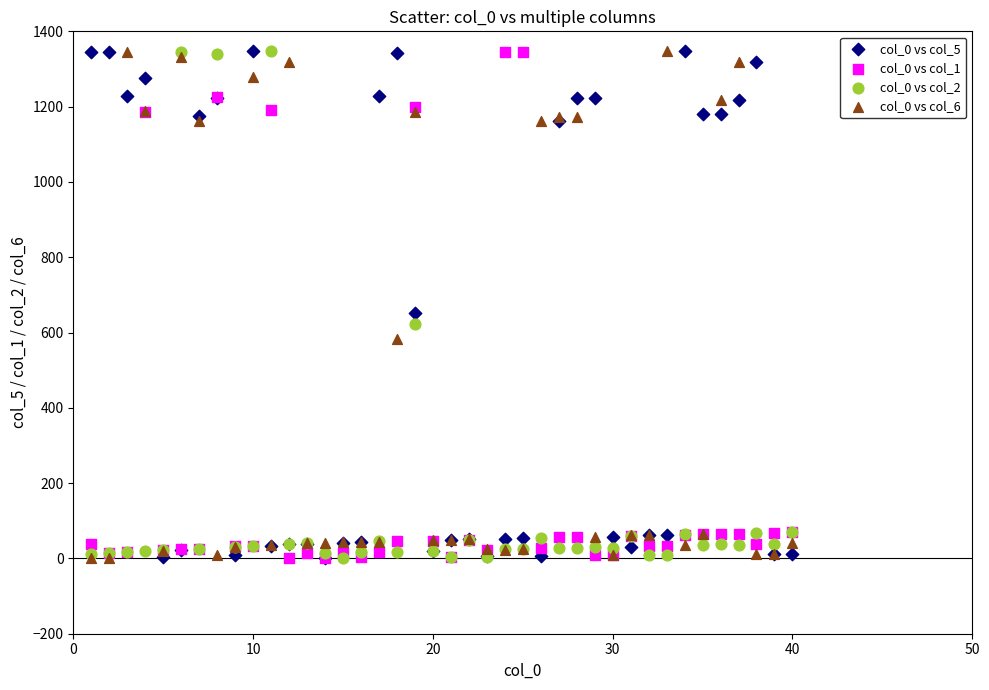

What are all the series names shown in the legend?

col_0 vs col_5, col_0 vs col_1, col_0 vs col_2, col_0 vs col_6